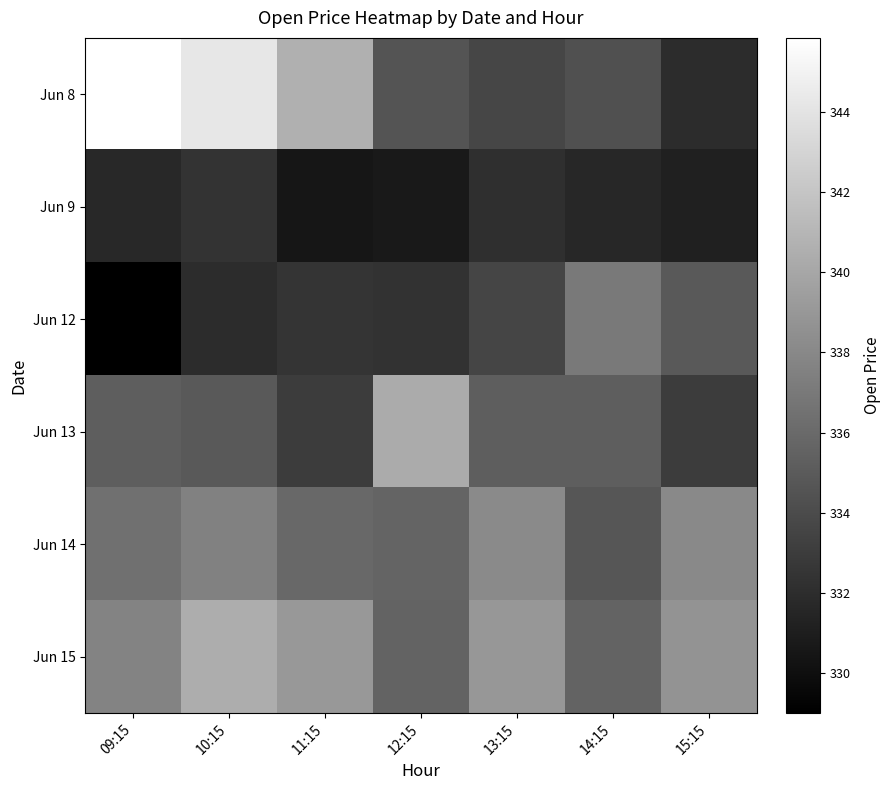

What is the smallest value displayed?

329.0